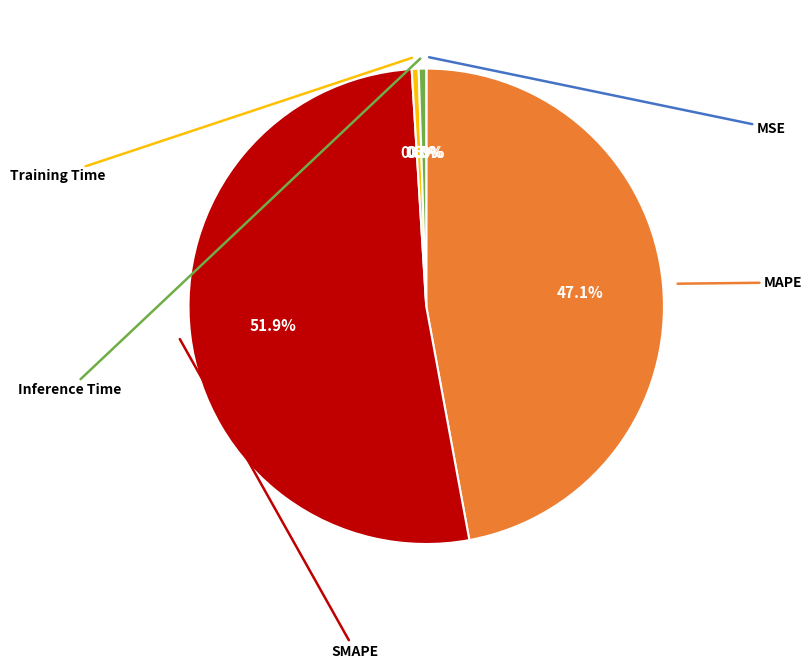

Is there a majority slice in this chart?

Yes